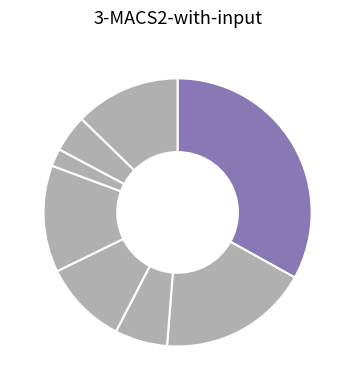

How many slices are in this pie chart?

8